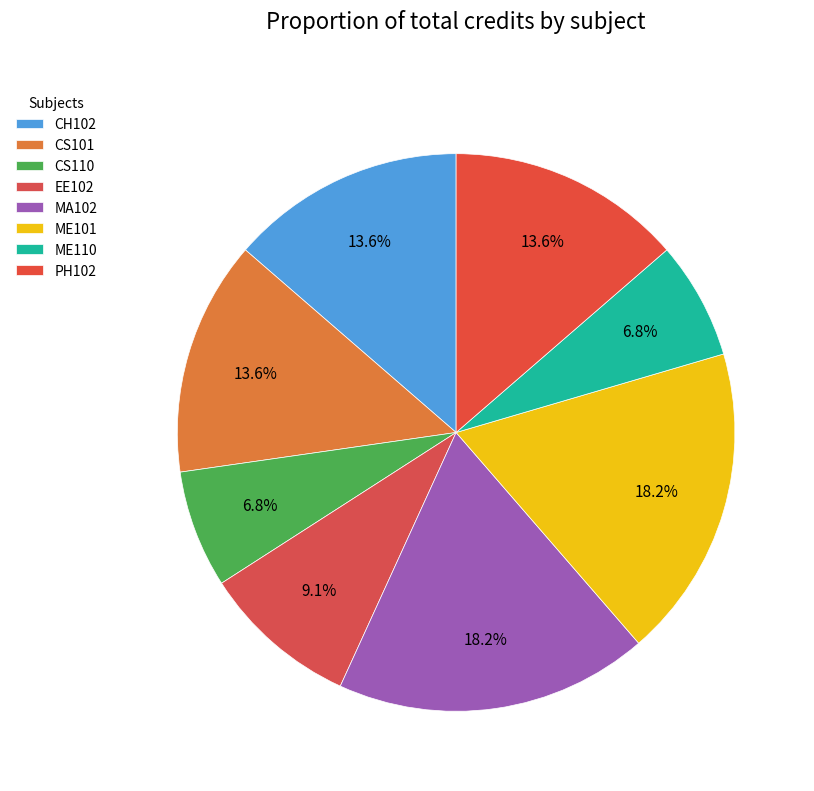

Is the sum of MA102 and PH102 greater than half?

No